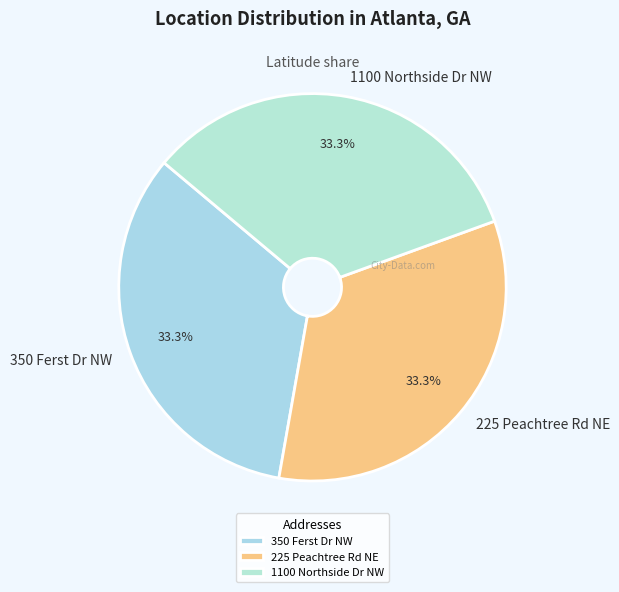

Approximately how many times larger is the value at 225 Peachtree Rd NE compared to 350 Ferst Dr NW?

1.0